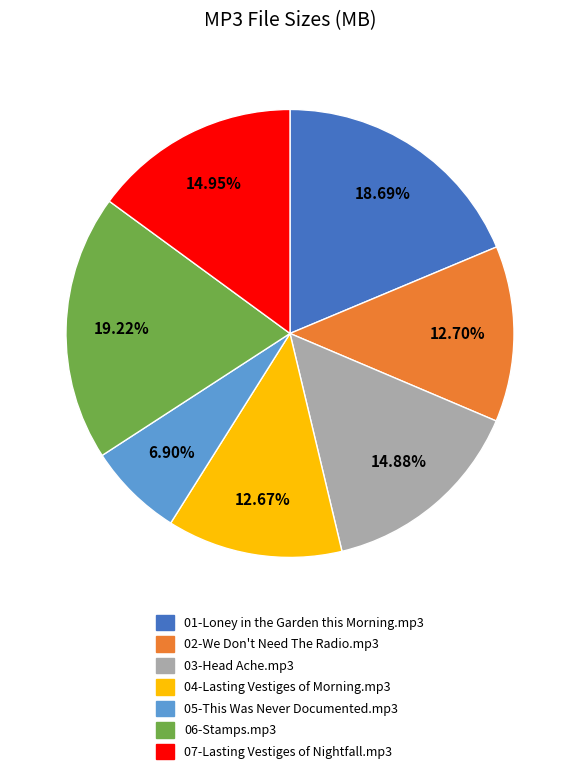

What is the ratio of the value at 04-Lasting Vestiges of Morning.mp3 to the value at 05-This Was Never Documented.mp3?

1.8